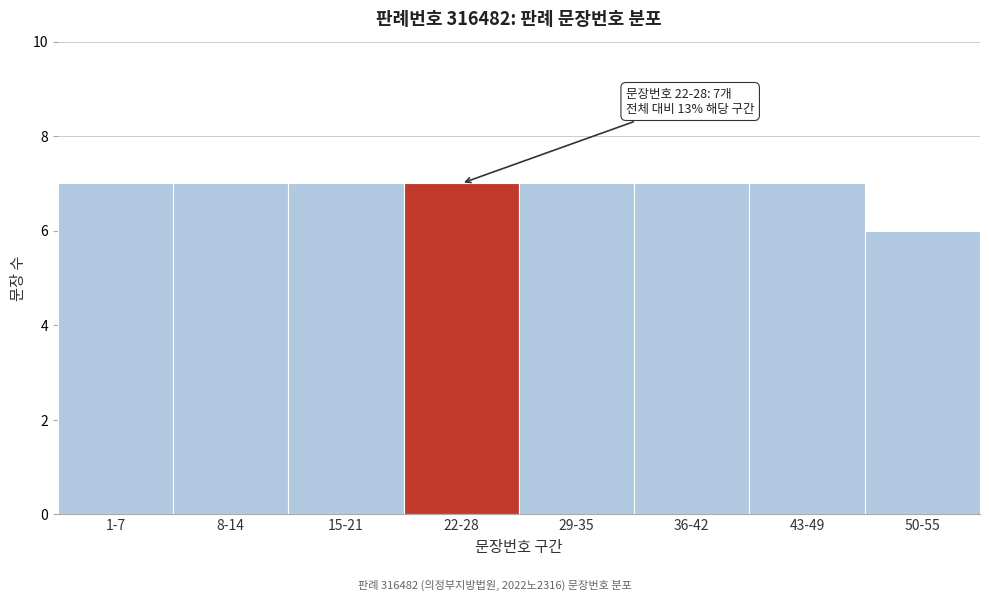

Reading left to right, extract all data points from this chart.

7	7	7	7	7	7	7	6